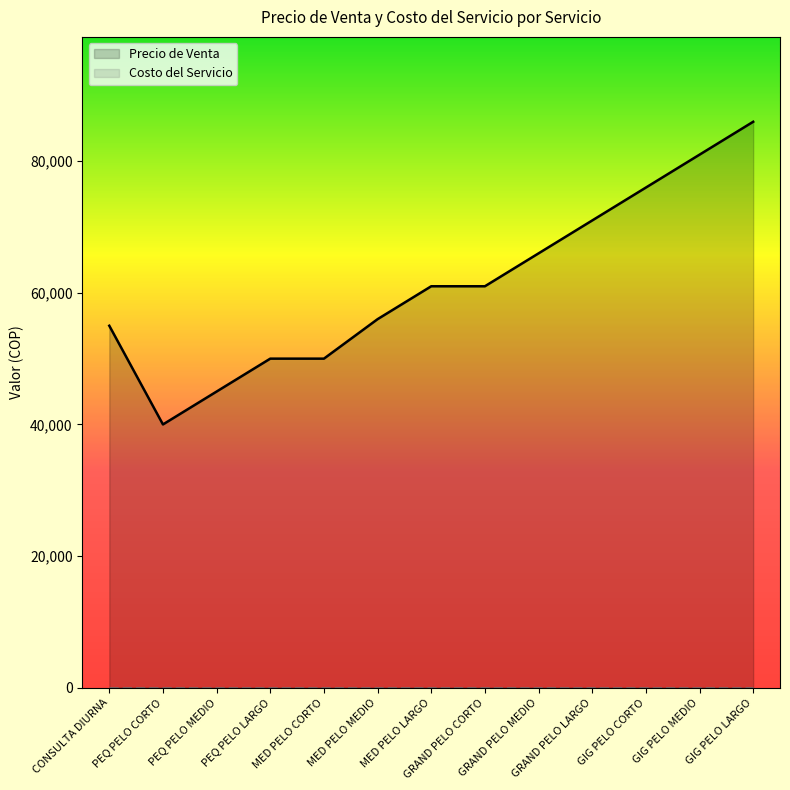

Which category has the highest value in the Precio de Venta series?

GIG PELO LARGO